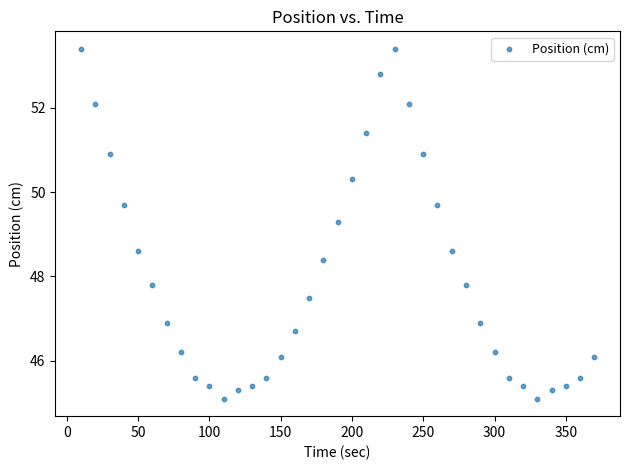

What Y value in the scatter plot is closest to 49?

49.3